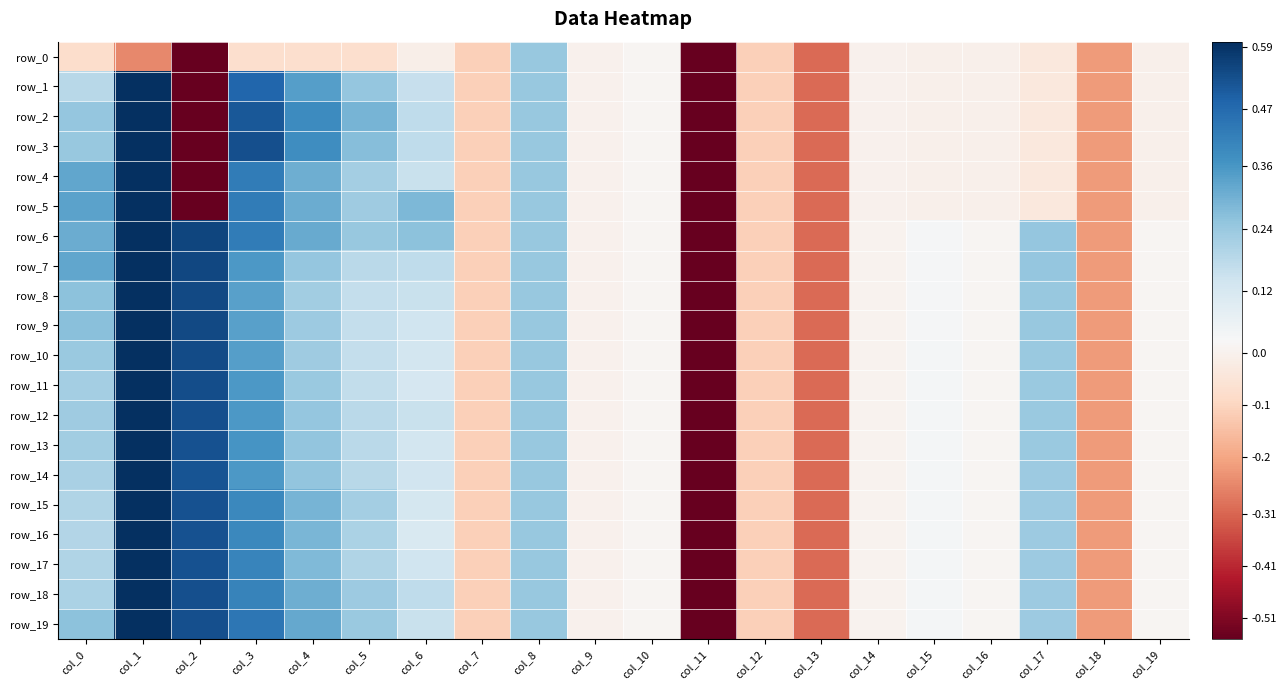

At how many categories does at least one series exceed 0?

14